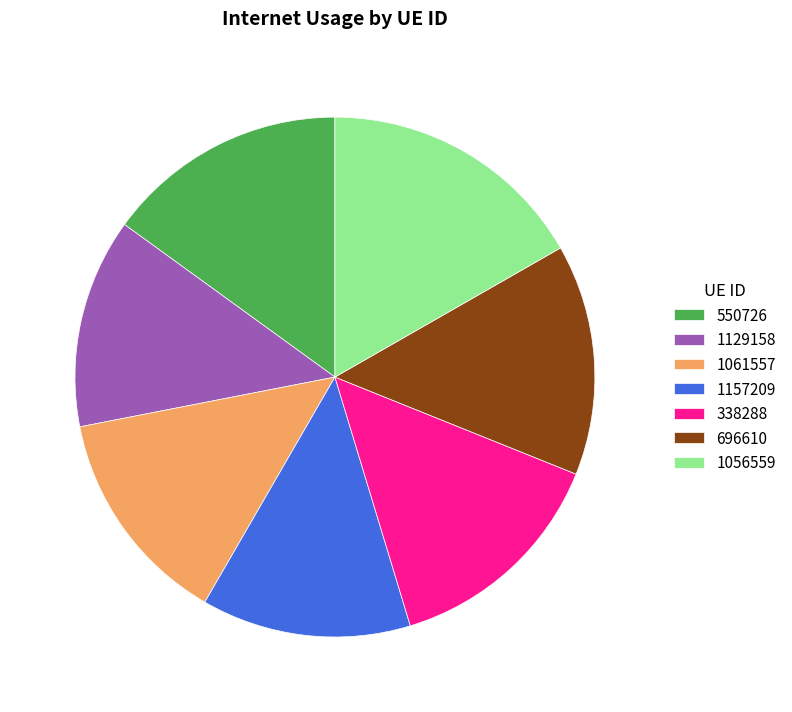

Does any single category account for the majority?

No